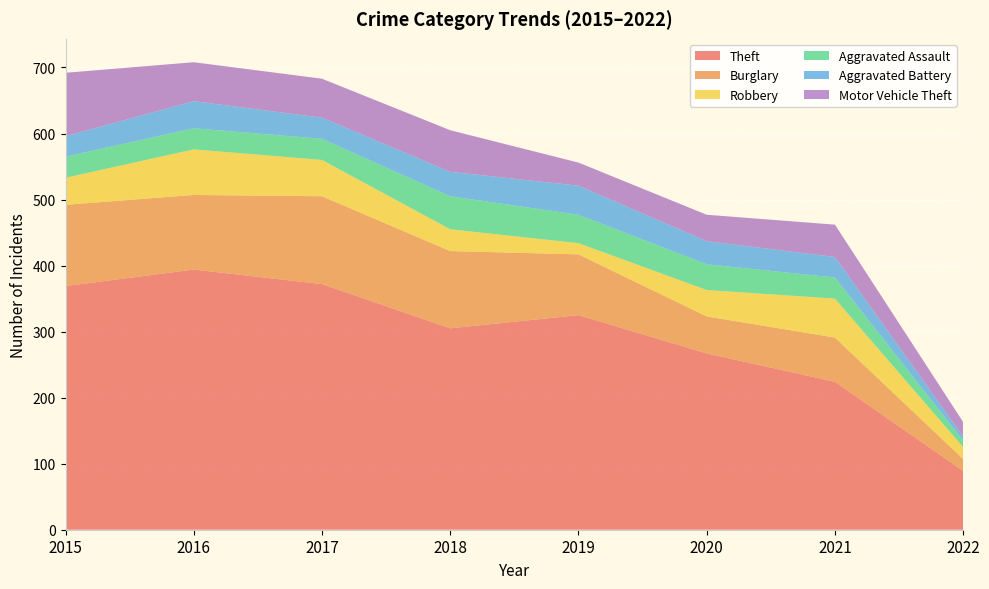

Reading left to right, what are all the values shown in this chart?

Theft: 369	394	372	305	325	267	224	89
Burglary: 123	113	133	117	92	56	67	18
Robbery: 41	69	55	33	17	40	59	18
Aggravated Assault: 32	32	32	50	43	39	32	10
Aggravated Battery: 31	41	32	37	44	35	31	6
Motor Vehicle Theft: 96	59	59	63	35	40	49	22